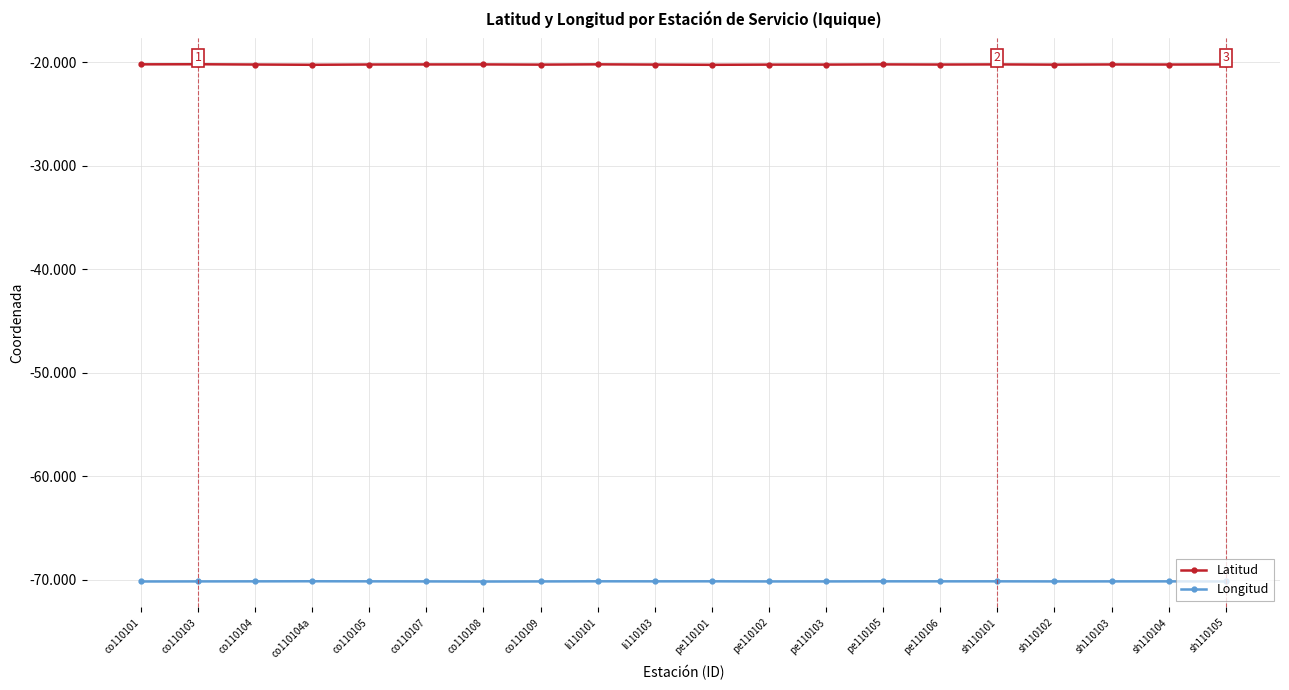

How many series are shown in this chart?

2